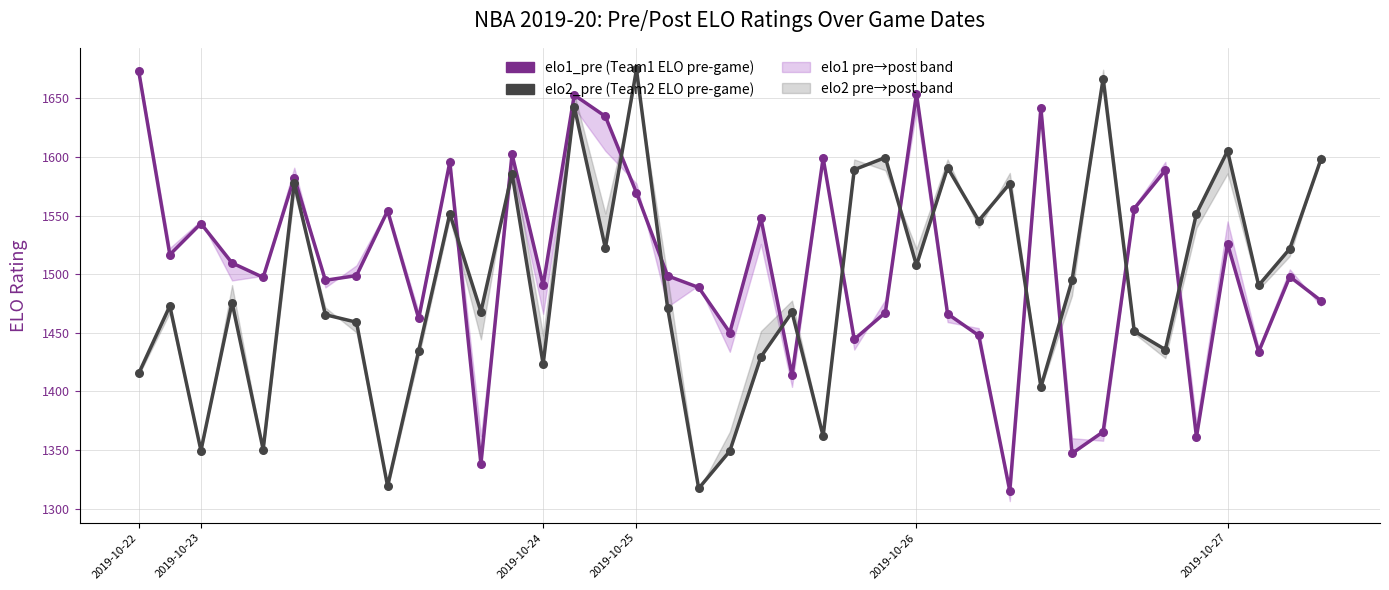

Which series has the largest total across all categories?

elo1_pre (Team1 ELO pre-game)